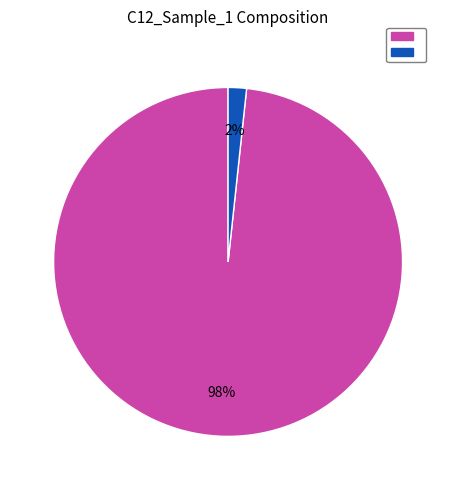

Is there a majority slice in this chart?

Yes